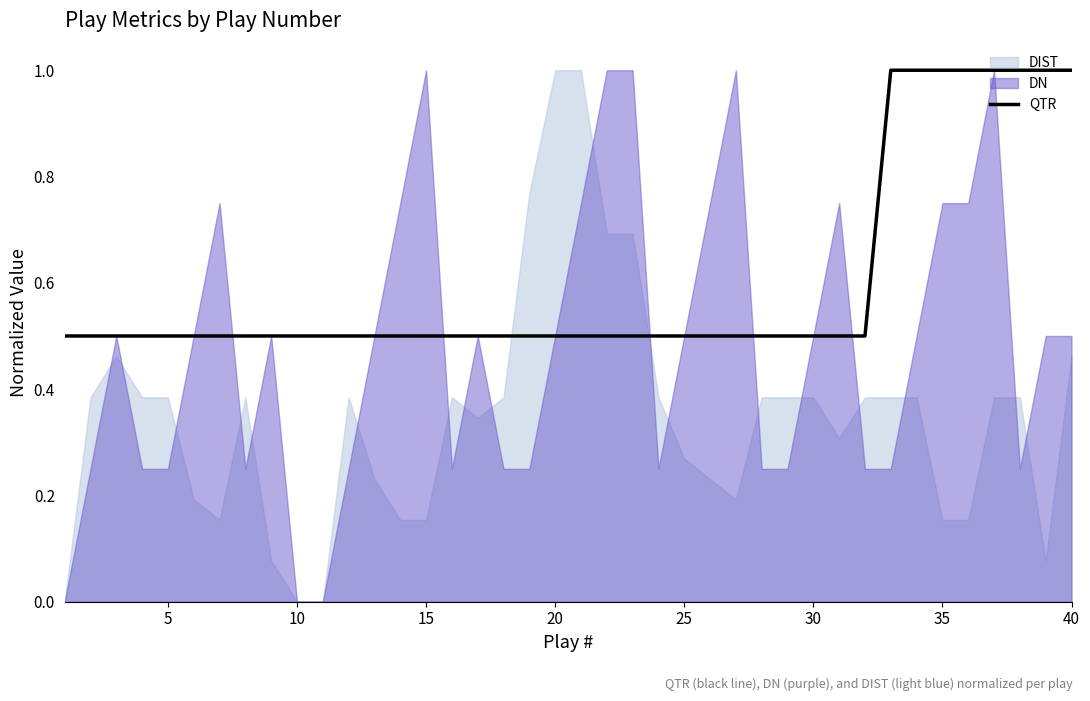

Count the values in the range 0 to 1.

40